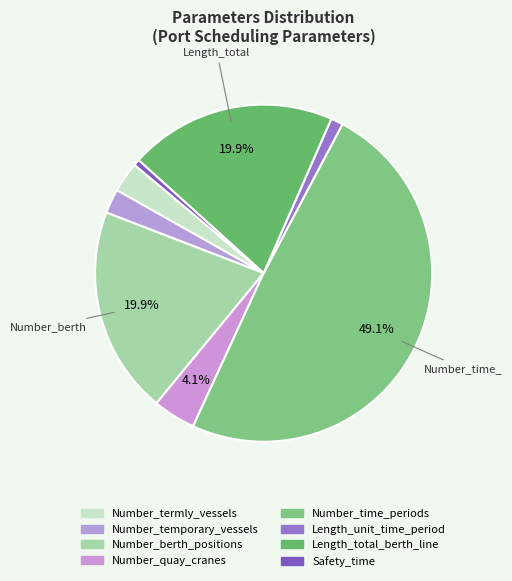

Count the number of slices in the pie.

8